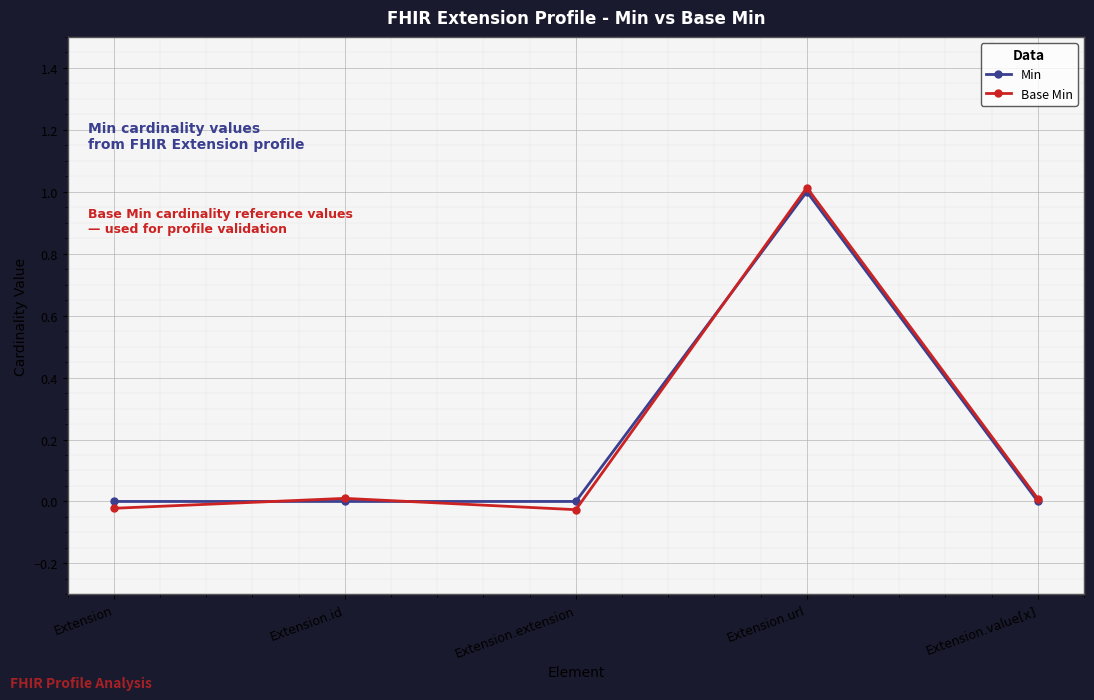

At how many categories does at least one series exceed 0?

3